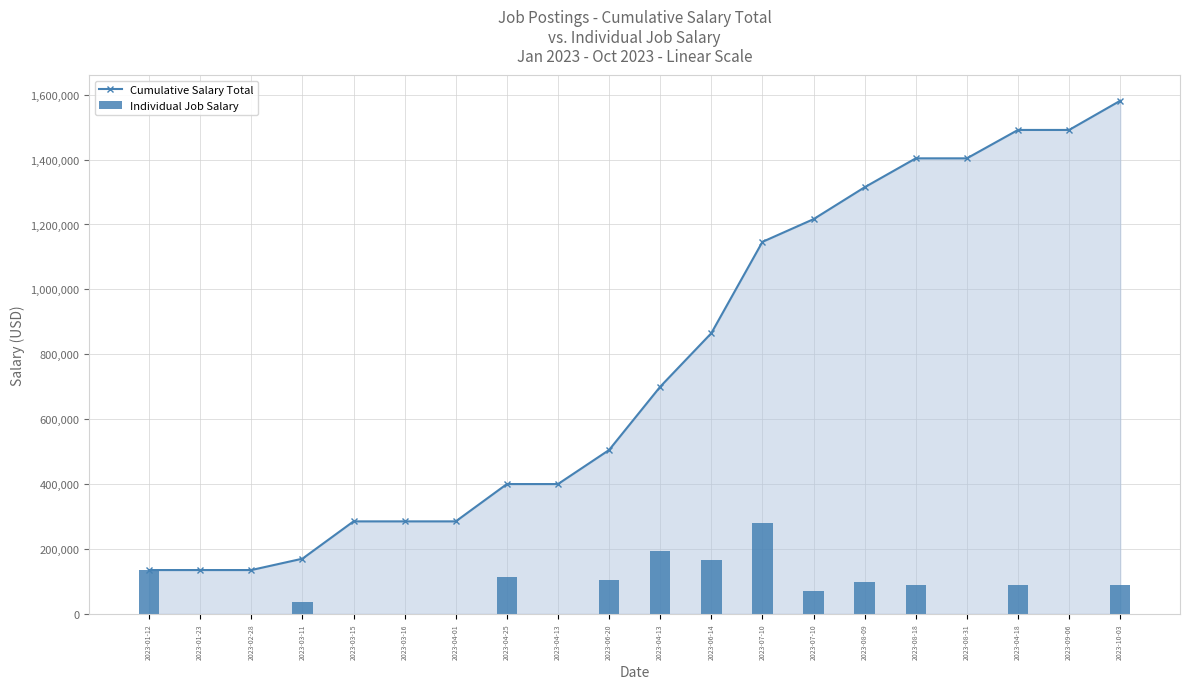

How many series are shown in this chart?

2